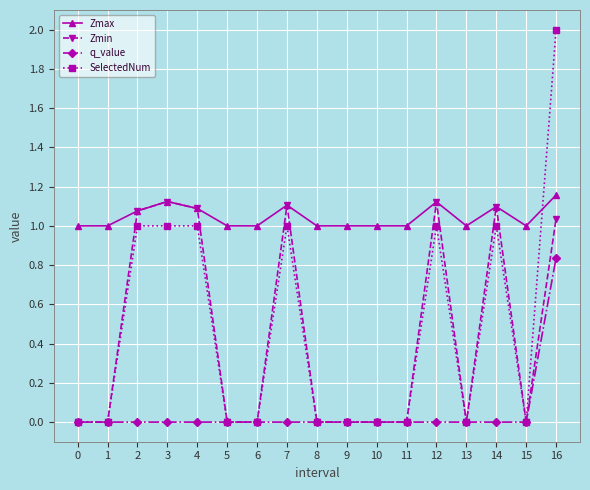

Which series ends up on top after the final intersection of SelectedNum and Zmax?

SelectedNum